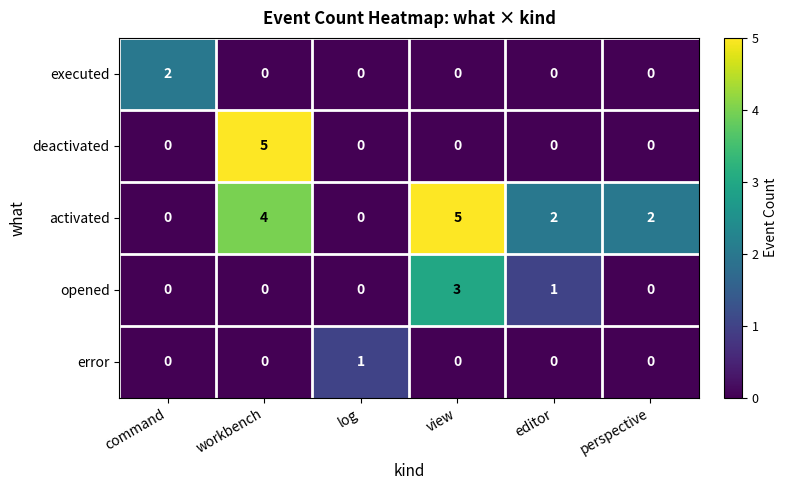

Reading right to left, extract all data points from this chart.

executed: 0	0	0	0	0	2
deactivated: 0	0	0	0	5	0
activated: 2	2	5	0	4	0
opened: 0	1	3	0	0	0
error: 0	0	0	1	0	0